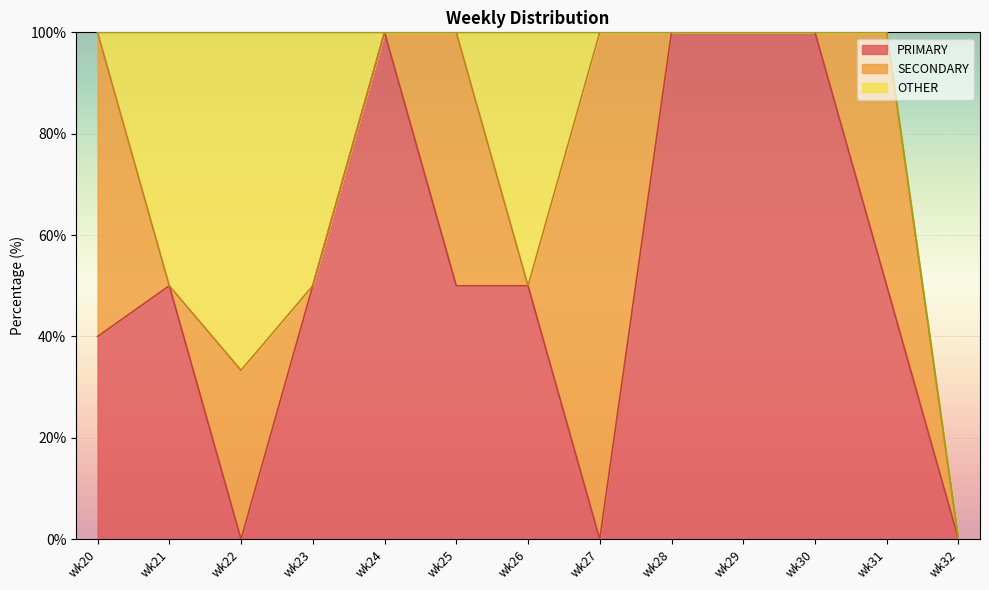

The value of SECONDARY at wk29 is -69.5. True or false?

False